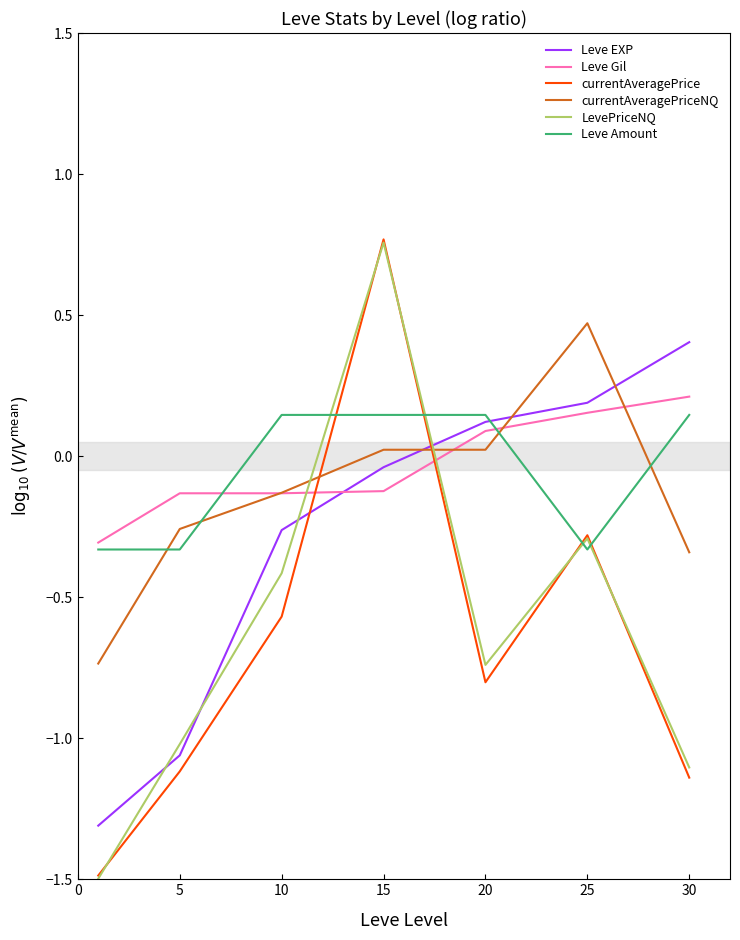

What is the lowest value of the Leve EXP series?

-1.3